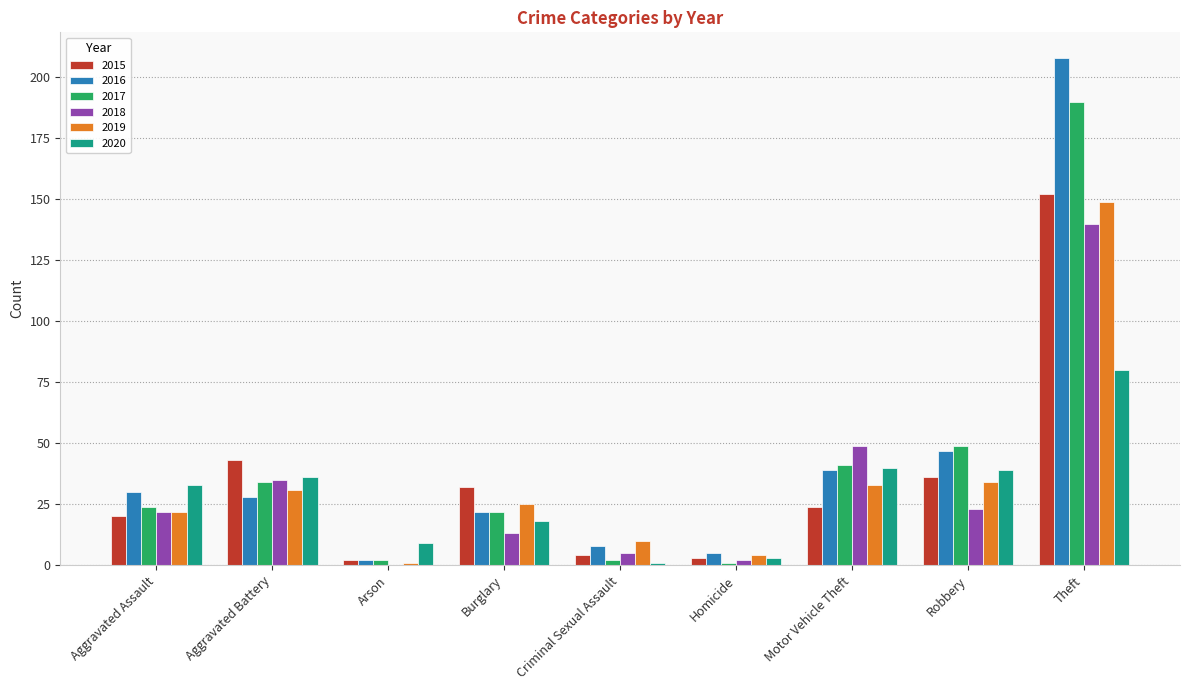

At which label is 2018 closest to 70?

Motor Vehicle Theft